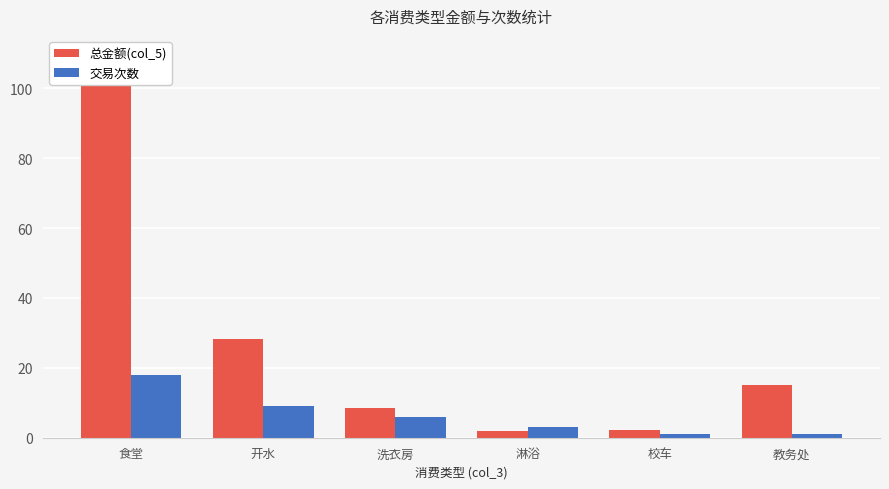

Reading left to right, list all the values displayed in this chart.

总金额(col_5): 食堂=102.3	开水=28.2	洗衣房=8.4	淋浴=1.8	校车=2.2	教务处=15.0
交易次数: 食堂=18.0	开水=9.0	洗衣房=6.0	淋浴=3.0	校车=1.0	教务处=1.0